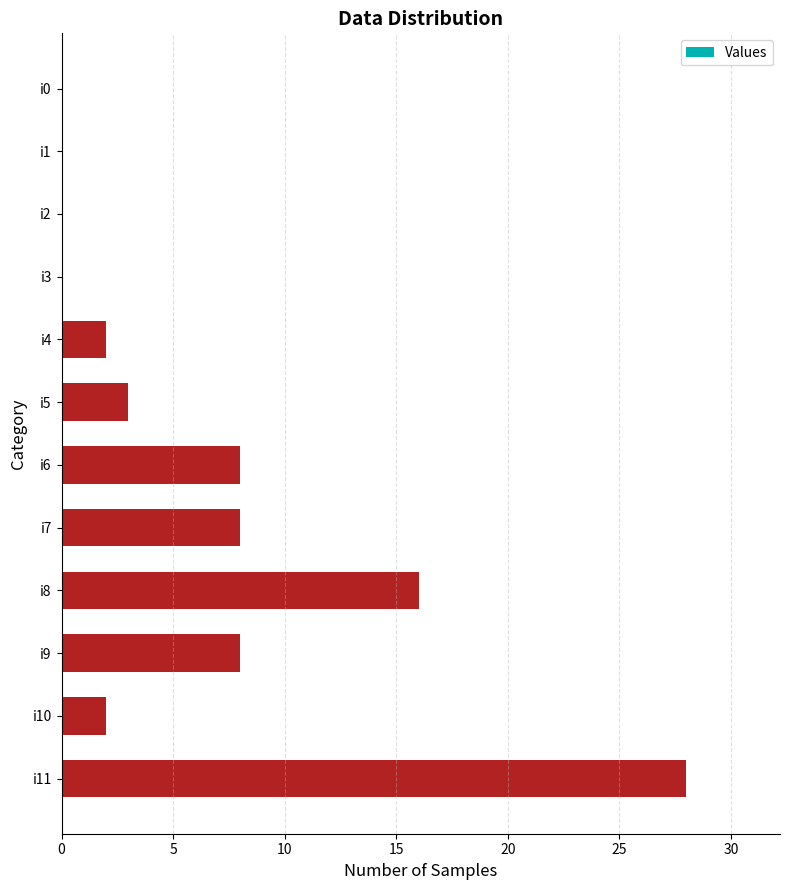

Reading bottom to top, extract all data points from this chart.

i11=28	i10=2	i9=8	i8=16	i7=8	i6=8	i5=3	i4=2	i3=0	i2=0	i1=0	i0=0